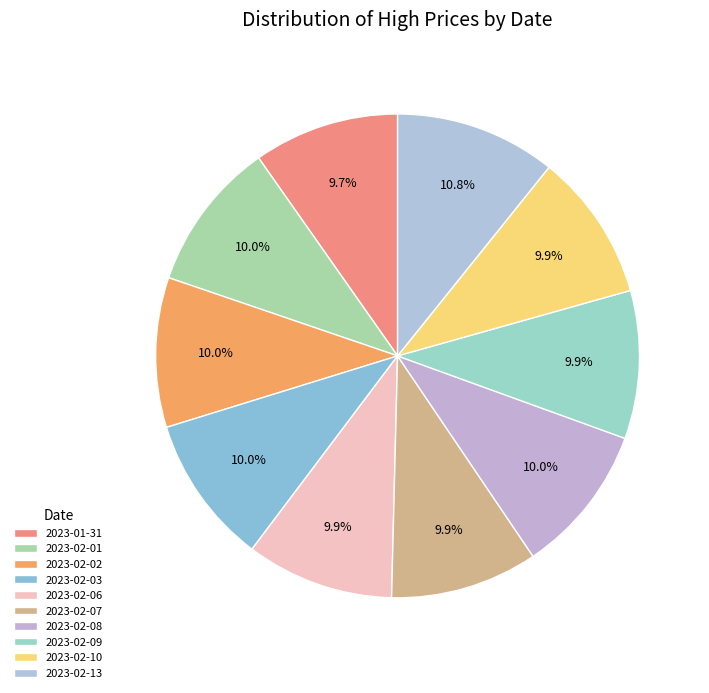

The 2023-02-02 slice represents 1% of the pie. True or false?

False